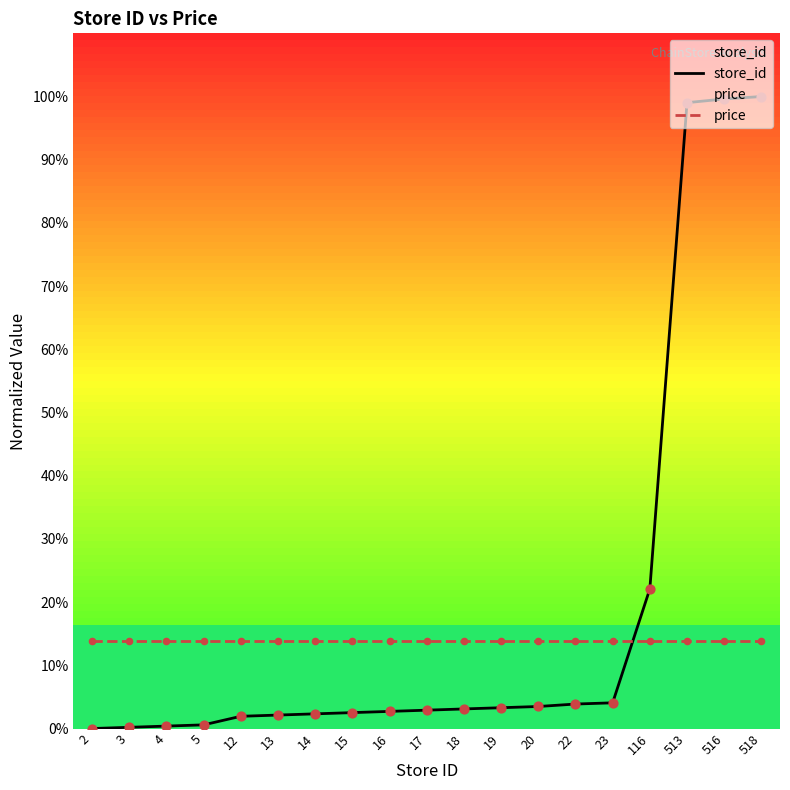

Which series has the widest spread of Y values?

store_id